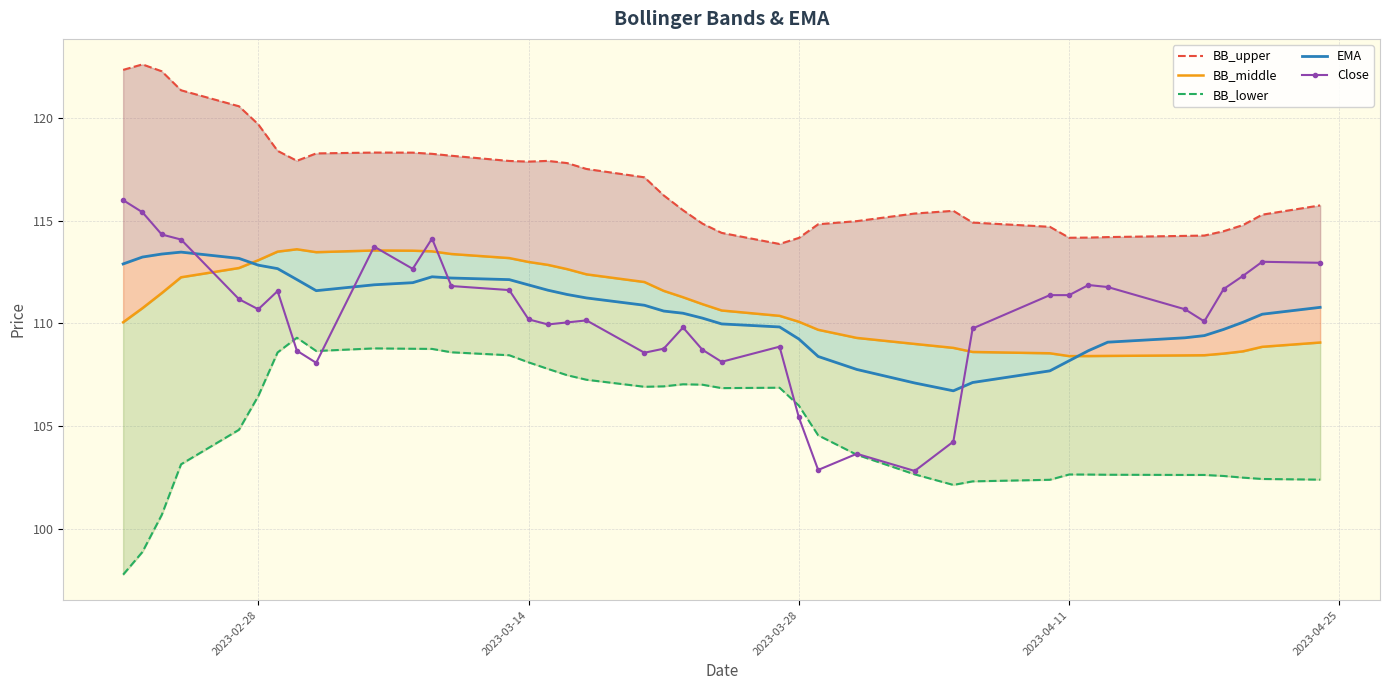

How many distinct data groups are displayed?

5